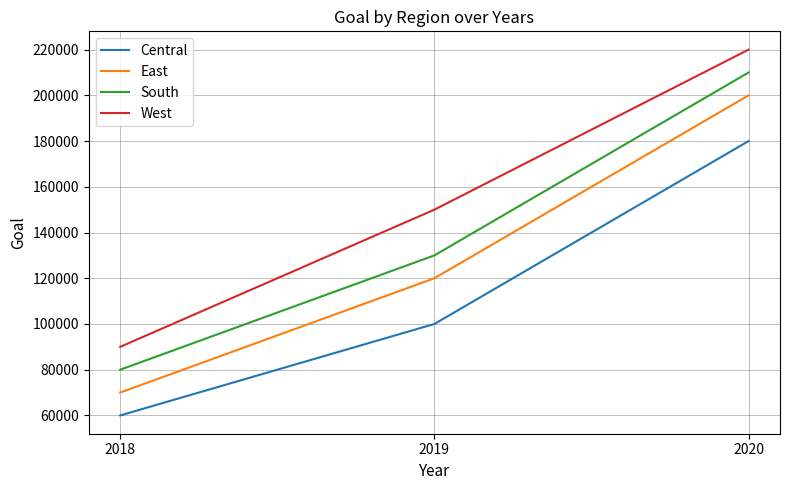

Which category has the lowest value in the Central series?

2018